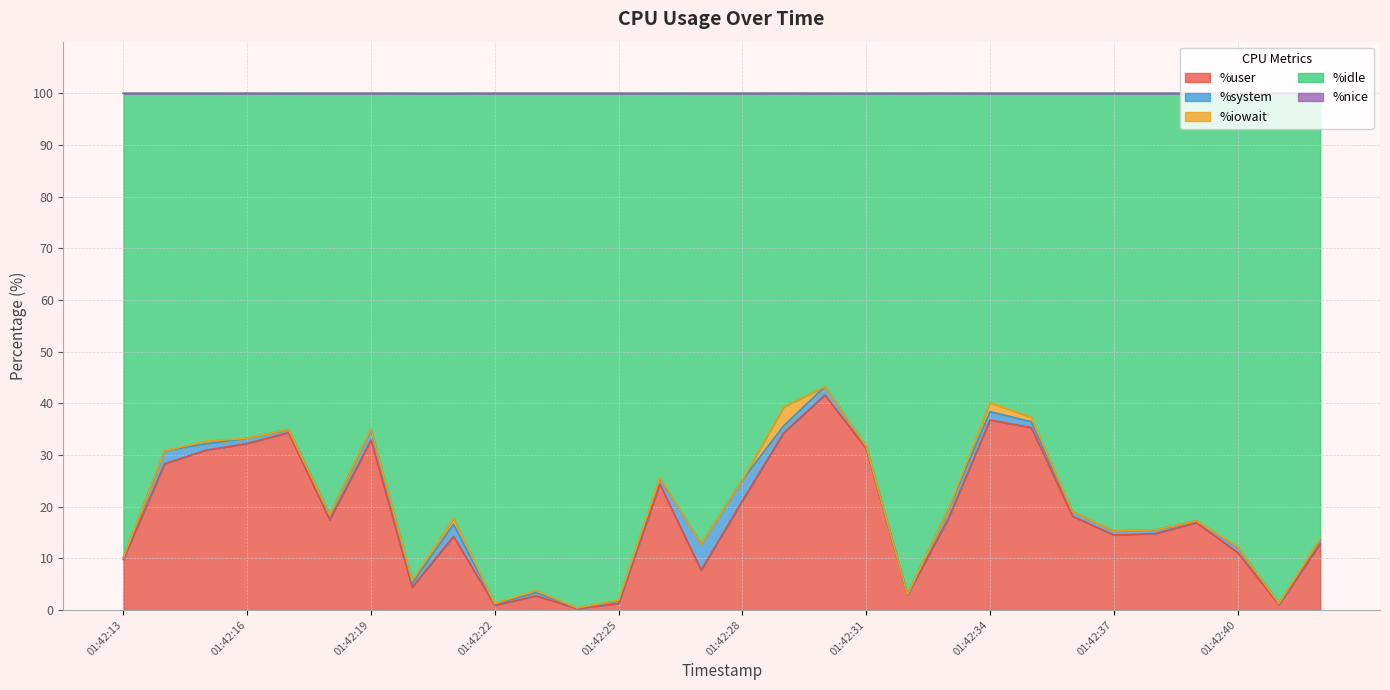

Where is the first local minimum for %idle?

01:42:17